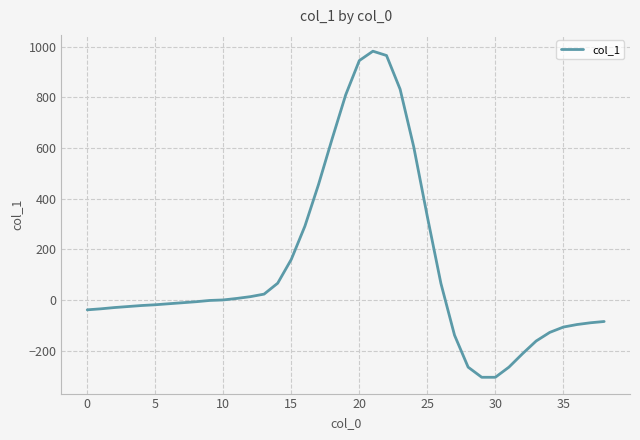

What is the difference between the maximum and minimum values?

1286